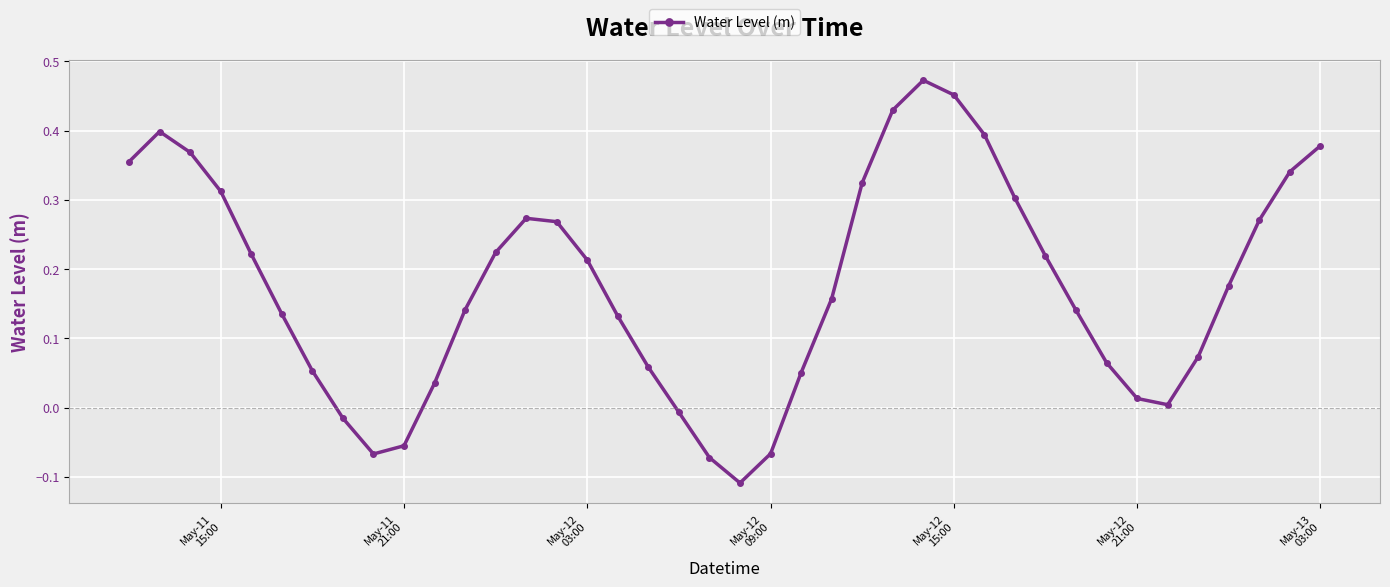

True or false: the data has more than 0 interior local peaks.

True